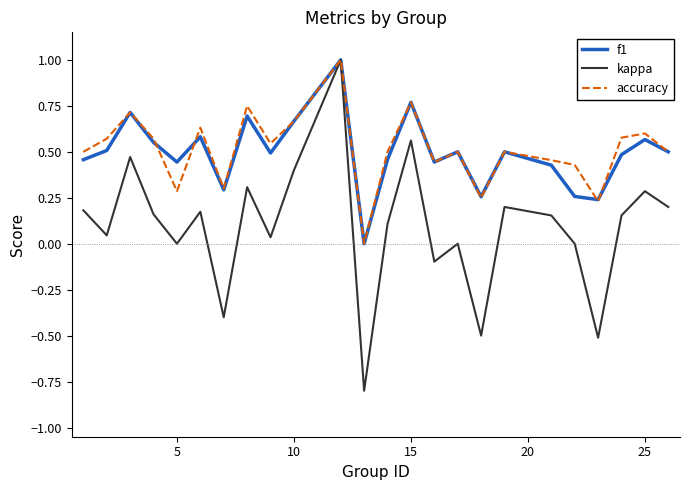

Which series has the widest spread of values?

kappa